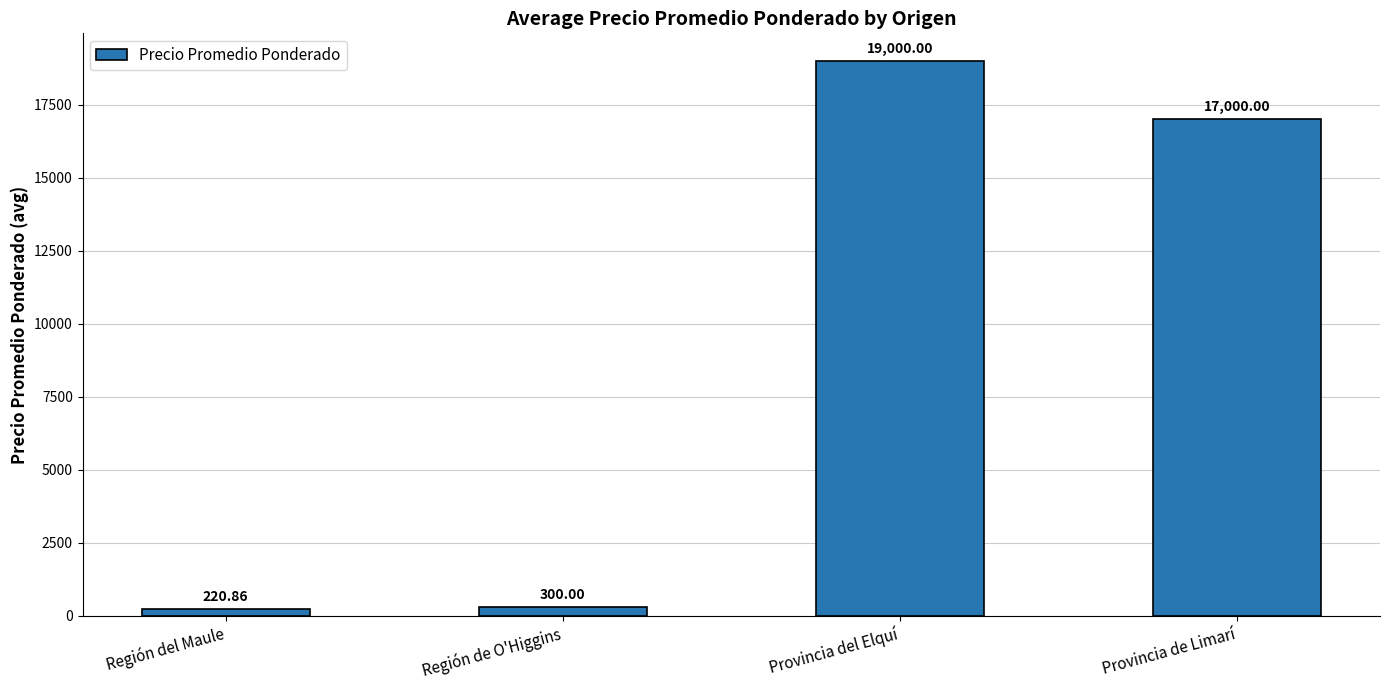

List the labels in order of value, largest first.

Provincia del Elquí, Provincia de Limarí, Región de O'Higgins, Región del Maule